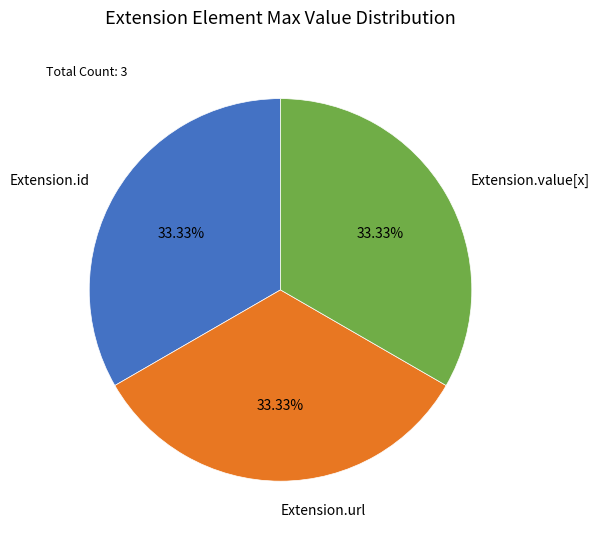

Does any single category account for the majority?

No